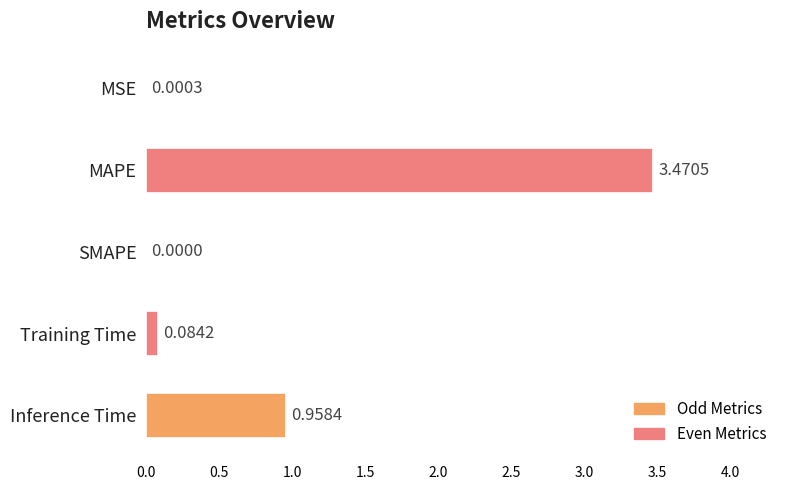

What is the change in value from MSE to Inference Time?

+1.0